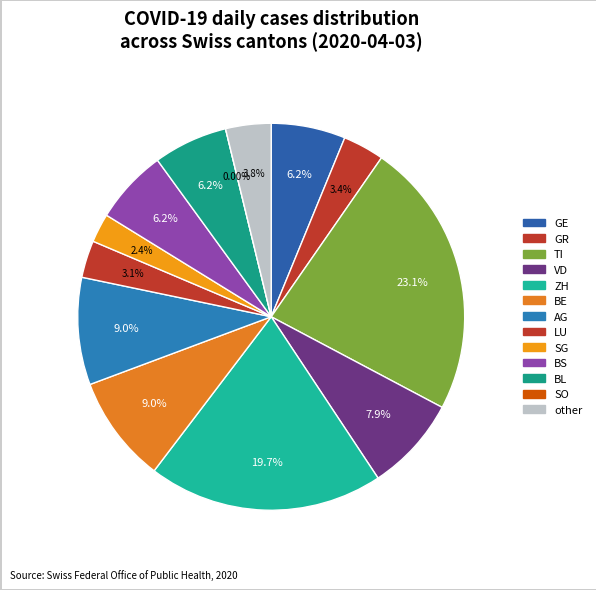

To the nearest percent, what portion does BE represent?

9%